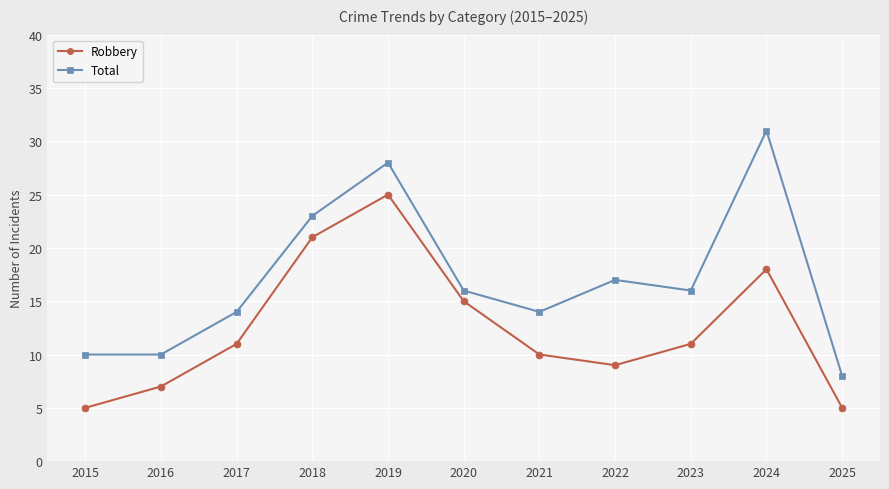

True or false: Total and Robbery cross at least once.

False